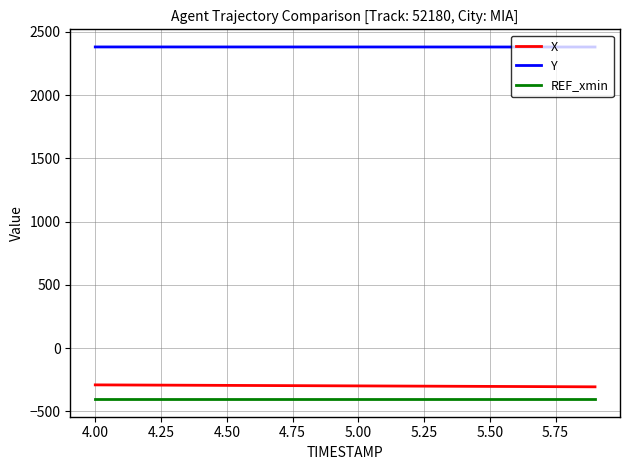

True or false: Y and X cross at least once.

False